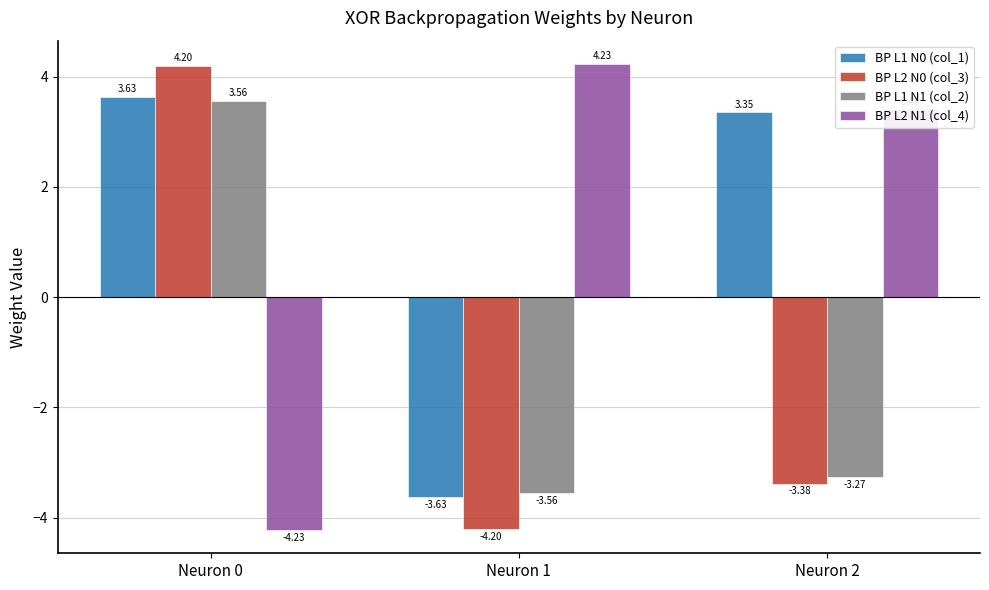

What is the minimum value shown in the chart?

-4.2